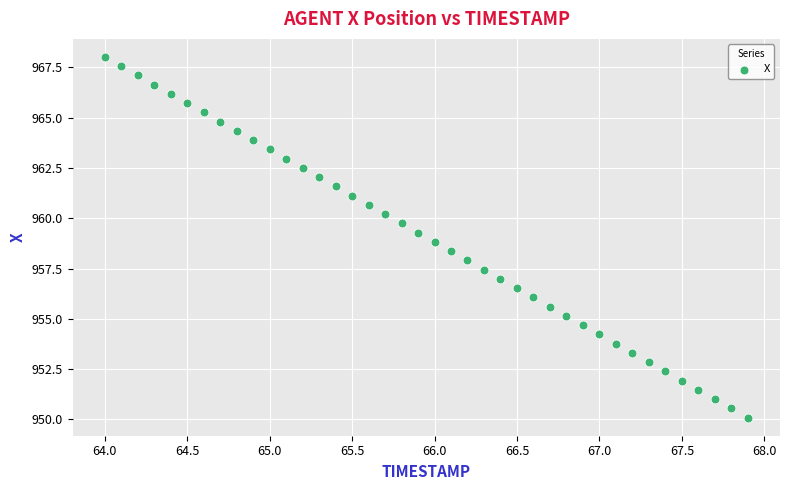

What is the range of Y values (max minus min)?

17.9